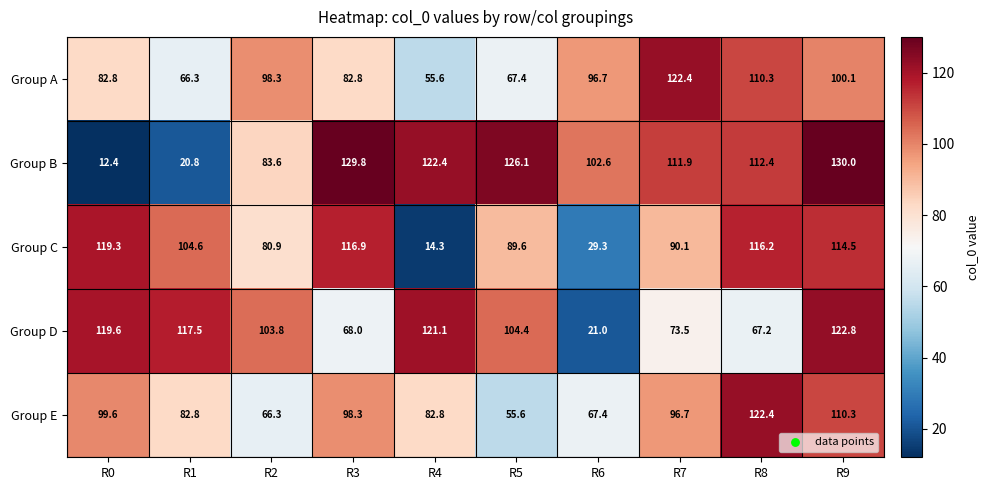

Rank the series at R5 from highest to lowest value.

Group B, Group D, Group C, Group A, Group E